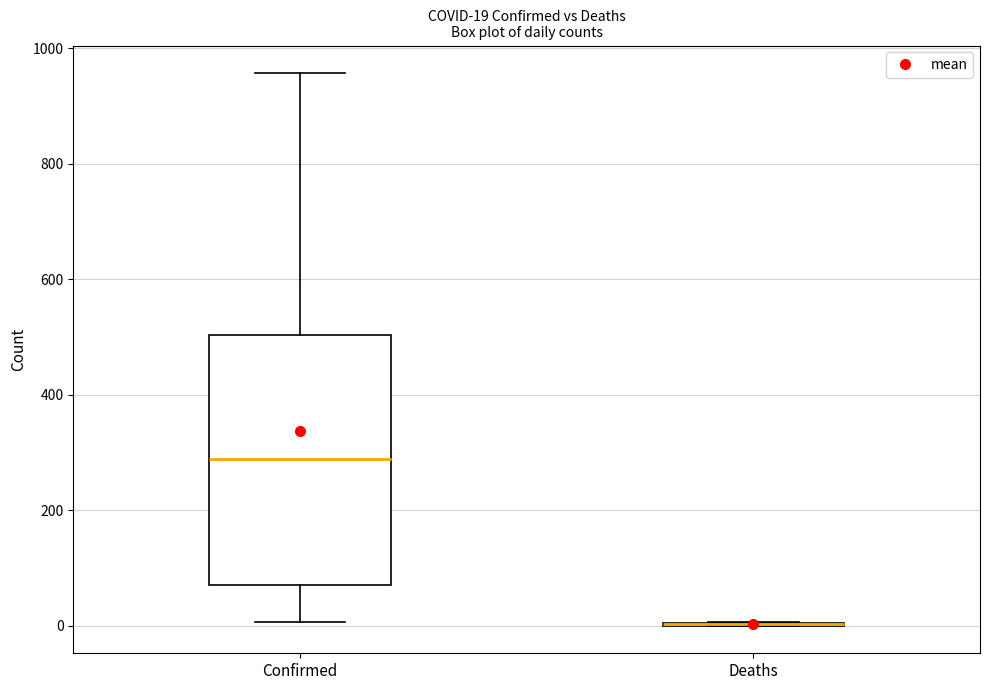

Comparing the boxes themselves (not the whiskers), which one is the tallest?

Confirmed